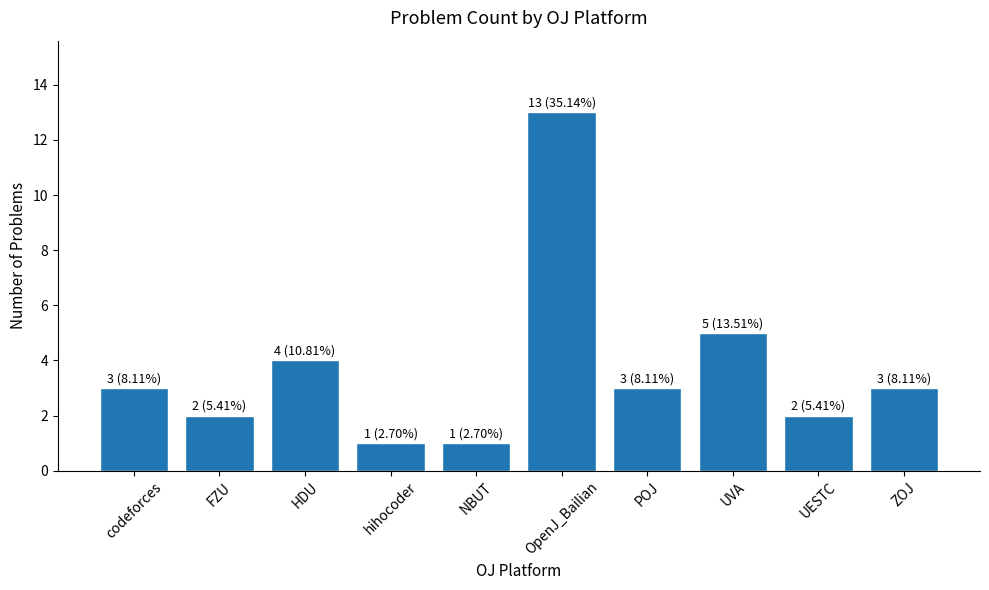

What is the change in value from hihocoder to OpenJ_Bailian?

+12